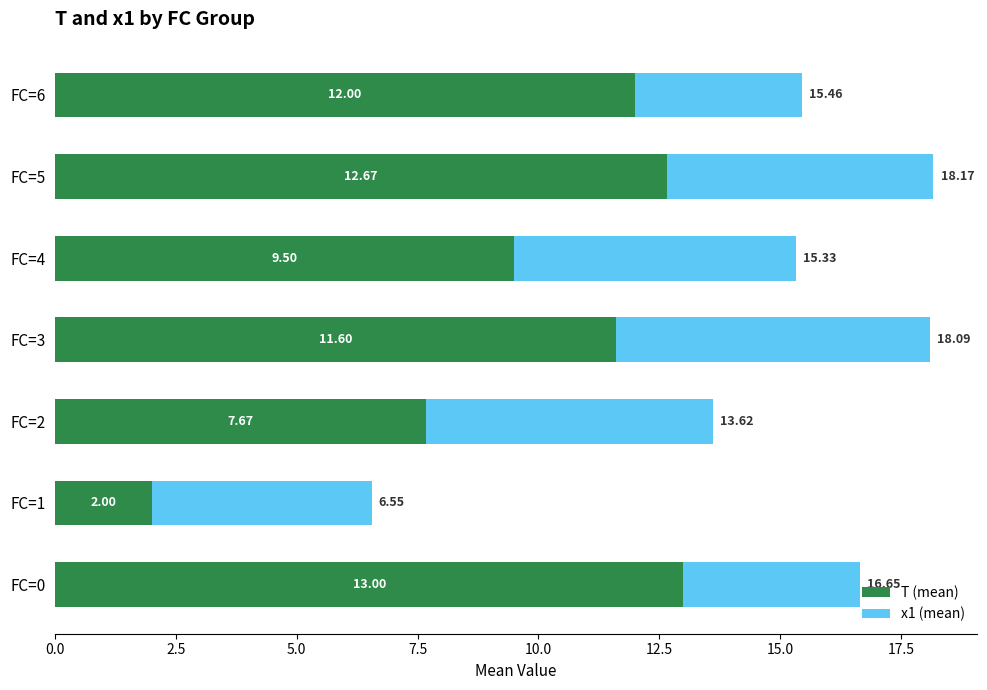

What is the total value across all series at FC=0?

16.6